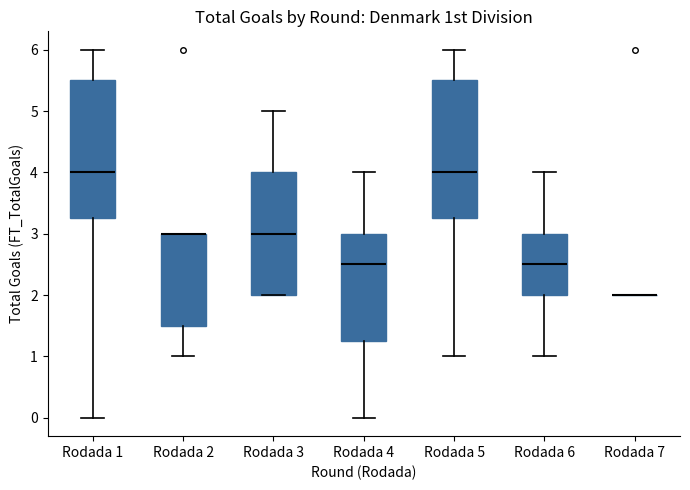

Reading left to right, read every box against the y-axis: the position of its median line, the range the box covers, and the ends of its whiskers. The values are not printed on the chart, so give them approximately, as read against the axis.

Rodada 1: median 4.0, box 3.3 to 5.5, whiskers 0.0 to 6.0
Rodada 2: median 3.0 (drawn on the box's upper edge), box 1.5 to 3.0, whiskers 1.0 to 3.0
Rodada 3: median 3.0, box 2.0 to 4.0, whiskers 2.0 to 5.0
Rodada 4: median 2.5, box 1.3 to 3.0, whiskers 0.0 to 4.0
Rodada 5: median 4.0, box 3.3 to 5.5, whiskers 1.0 to 6.0
Rodada 6: median 2.5, box 2.0 to 3.0, whiskers 1.0 to 4.0
Rodada 7: box collapsed to a line at 2.0, whiskers 2.0 to 2.0